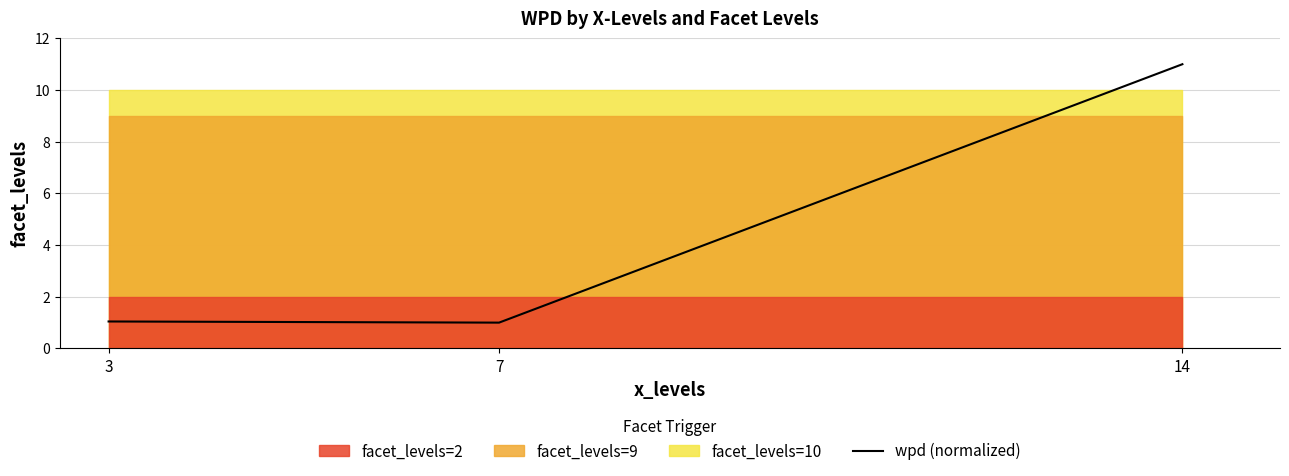

What value does the data have at 14?

11.0